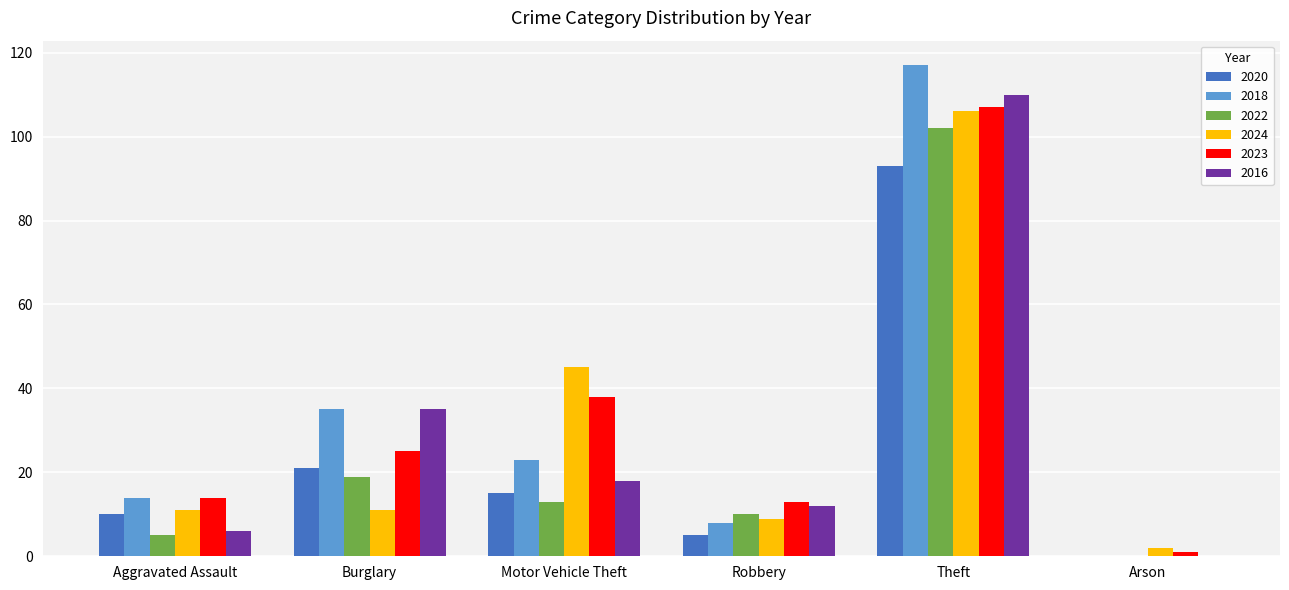

Which category has the highest value in the 2020 series?

Theft